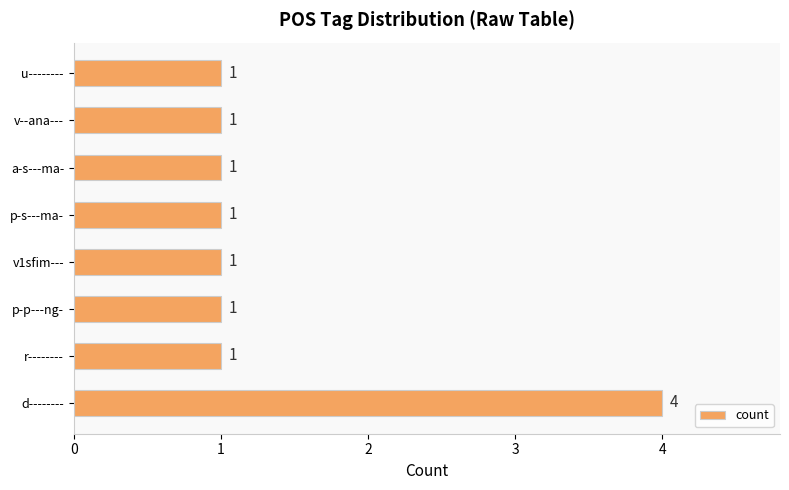

What is the change in value from d-------- to v--ana---?

-3